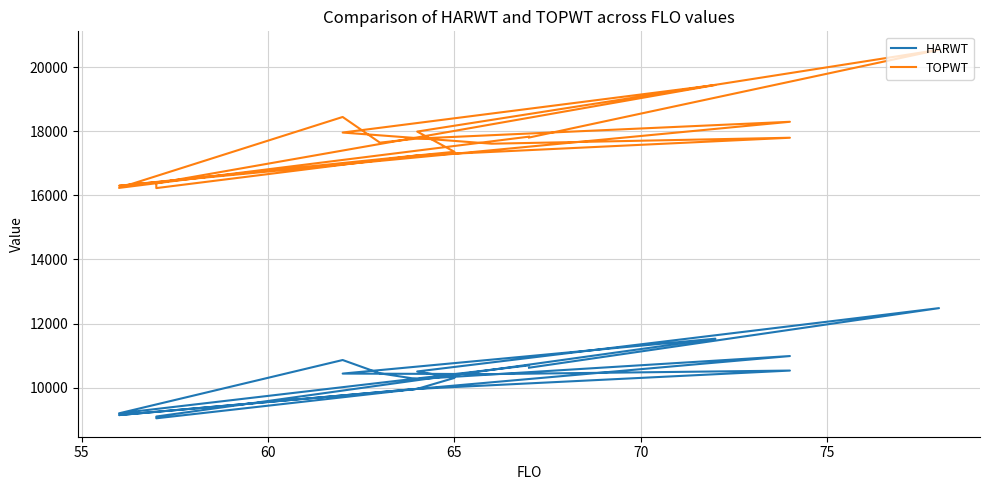

What is the difference between the second highest and minimum values in the HARWT series?

2484